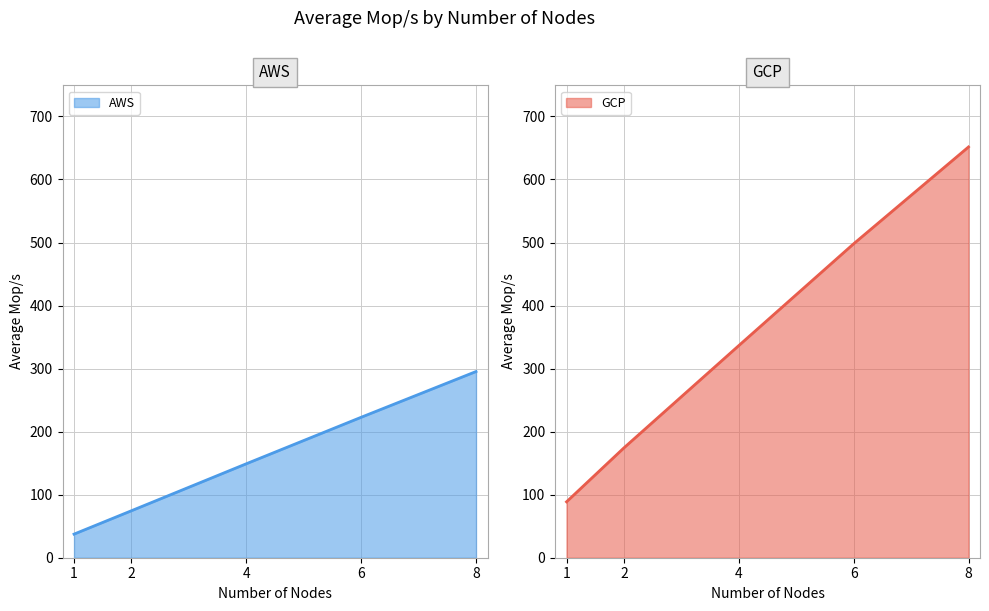

Reading right to left, transcribe all the data shown in this chart.

AWS: 8=295.3	6=222.8	4=149.0	2=74.5	1=37.4
GCP: 8=651.6	6=498.0	4=336.5	2=174.3	1=88.7